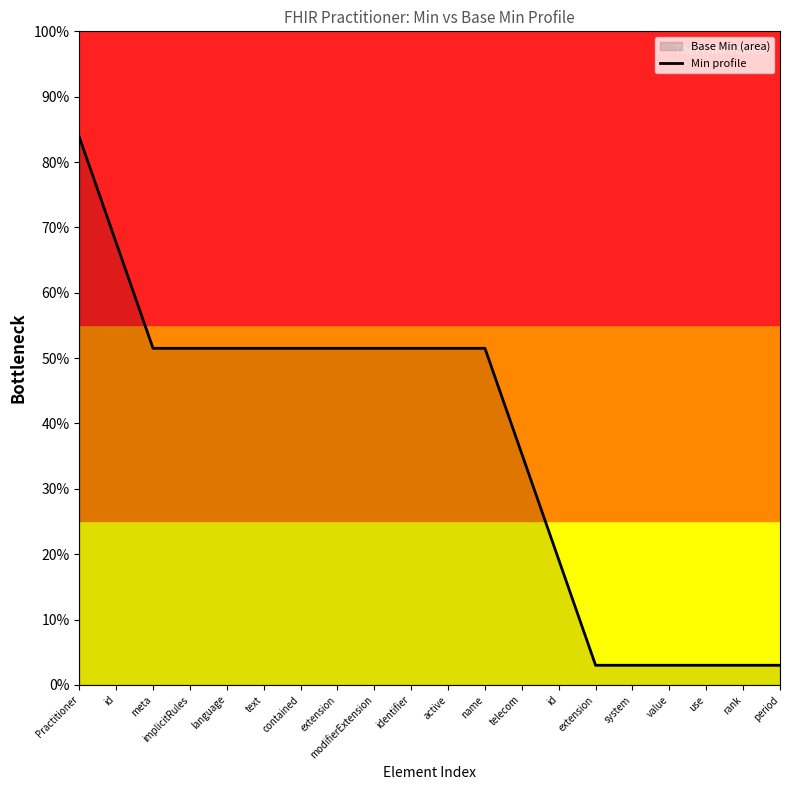

How many categories are shown in the chart?

20